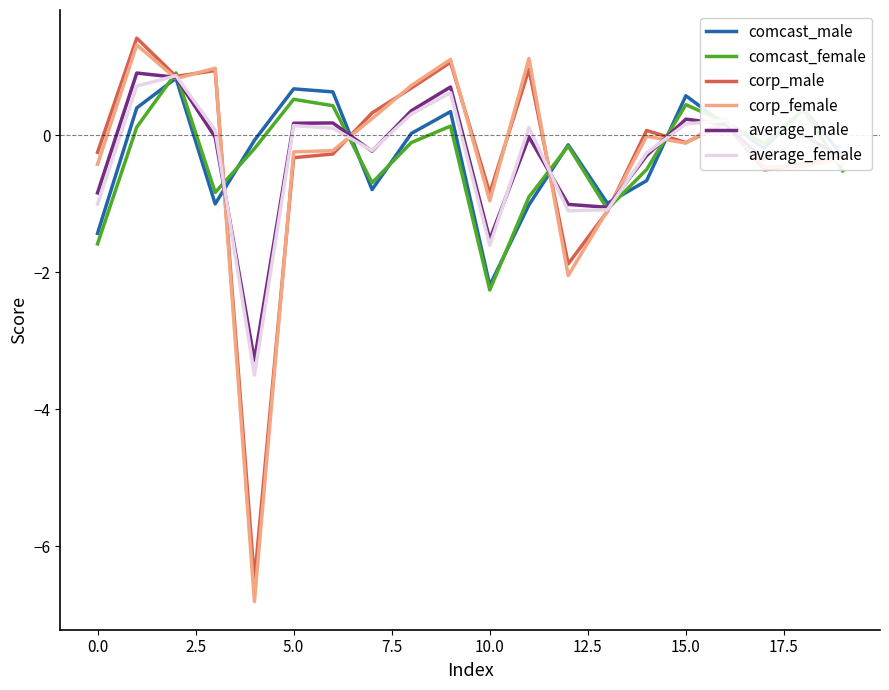

What is the smallest value displayed?

-6.8